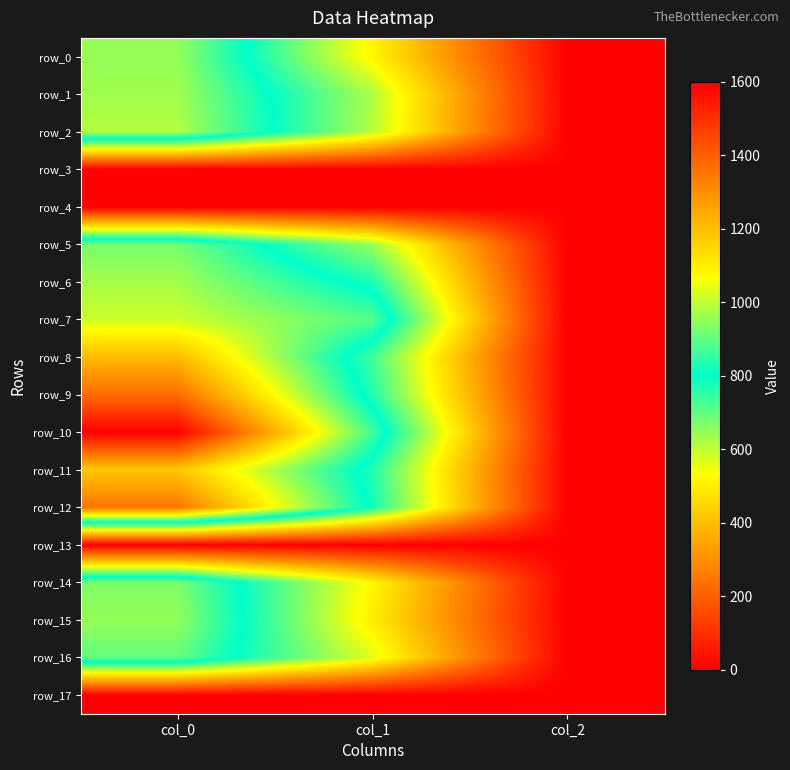

What is the difference between the maximum and minimum values in the row_8 series?

1204.7